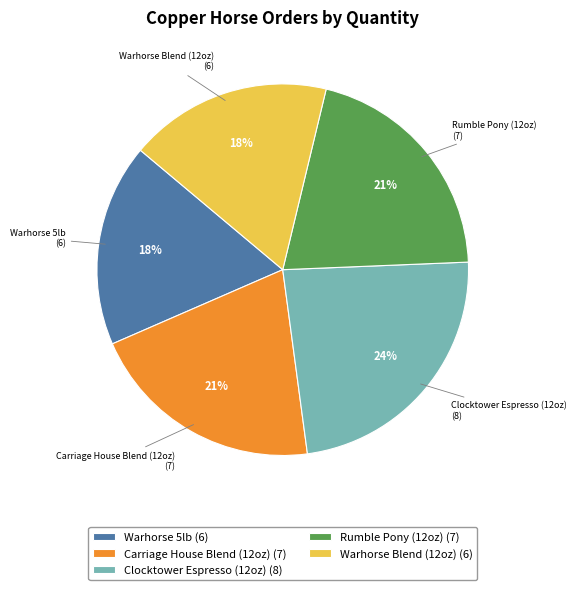

Approximately how many times larger is the value at Rumble Pony (12oz) compared to Warhorse Blend (12oz)?

1.2